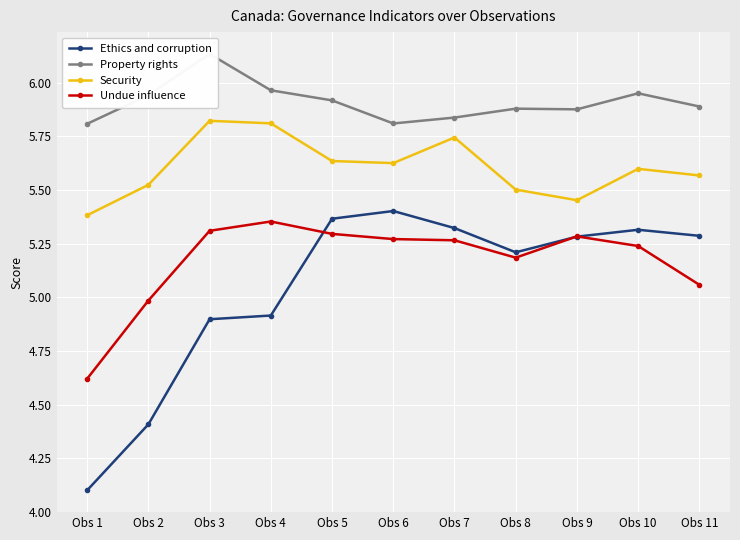

Which series changed the most between Obs 8 and Obs 10?

Ethics and corruption